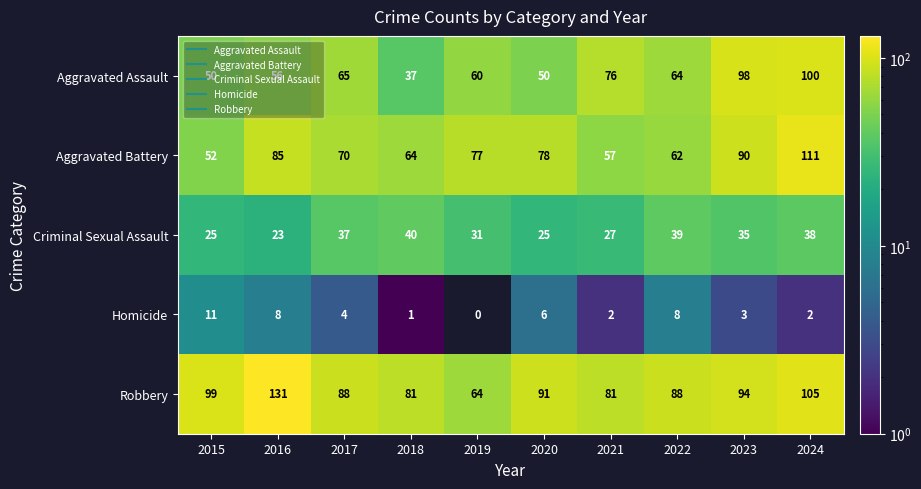

Rank the series by their maximum value, from highest to lowest.

Robbery, Aggravated Battery, Aggravated Assault, Criminal Sexual Assault, Homicide